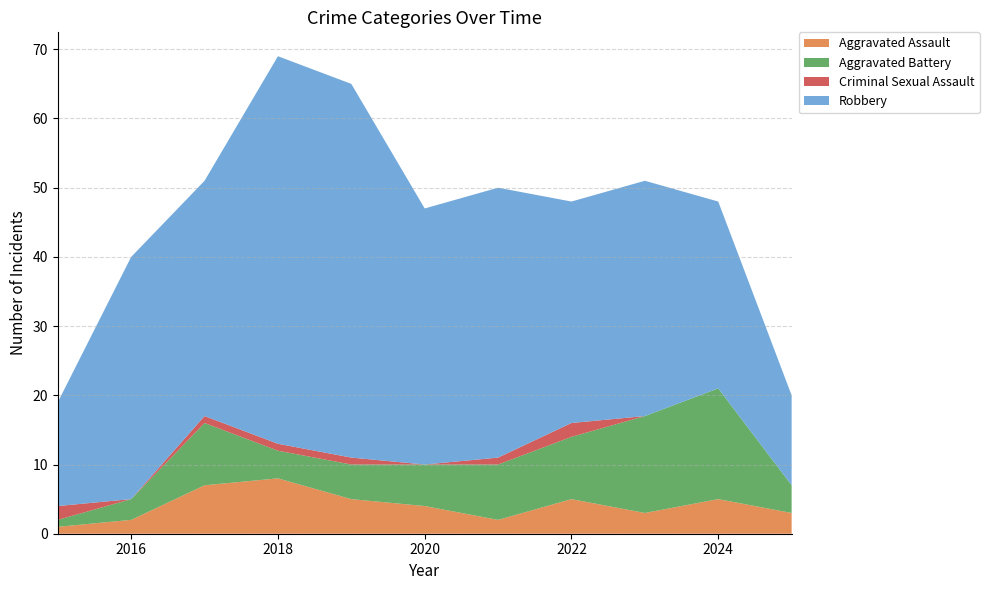

Reading left to right, what are all the values shown in this chart?

Aggravated Assault: 2015=1	2016=2	2017=7	2018=8	2019=5	2020=4	2021=2	2022=5	2023=3	2024=5	2025=3
Aggravated Battery: 2015=1	2016=3	2017=9	2018=4	2019=5	2020=6	2021=8	2022=9	2023=14	2024=16	2025=4
Criminal Sexual Assault: 2015=2	2016=0	2017=1	2018=1	2019=1	2020=0	2021=1	2022=2	2023=0	2024=0	2025=0
Robbery: 2015=15	2016=35	2017=34	2018=56	2019=54	2020=37	2021=39	2022=32	2023=34	2024=27	2025=13